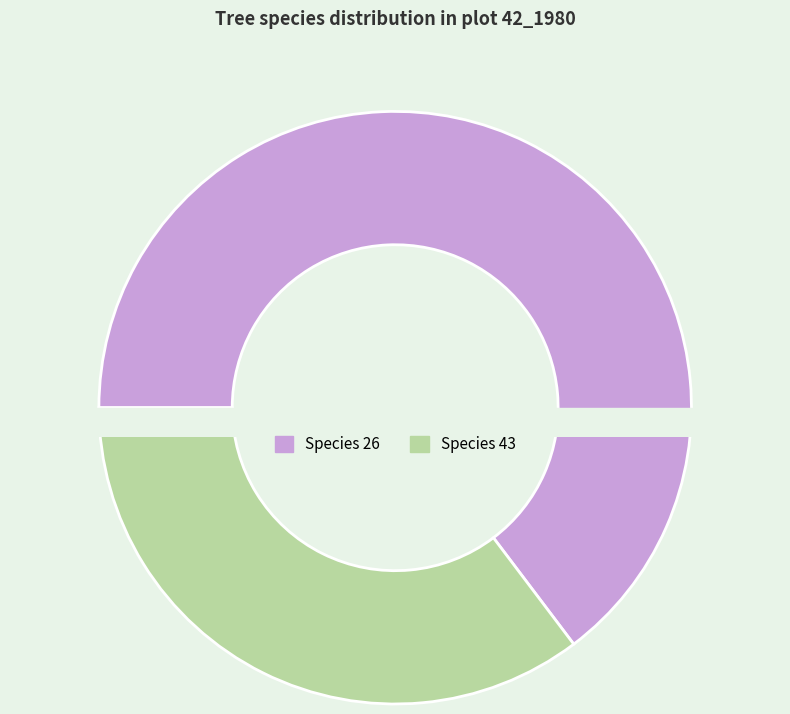

The 26 slice represents 65% of the pie. True or false?

True